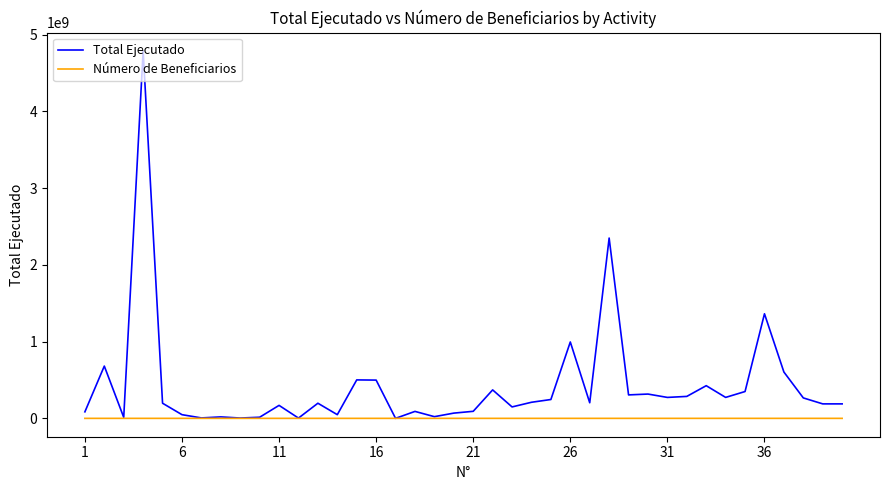

Which series has the largest total across all categories?

Total Ejecutado